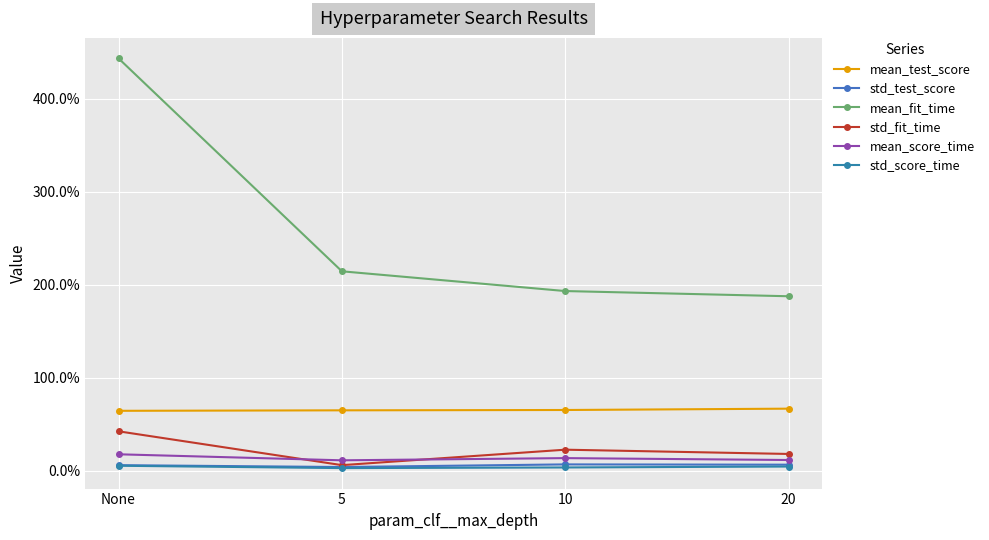

What are all the series names shown in the legend?

mean_test_score, std_test_score, mean_fit_time, std_fit_time, mean_score_time, std_score_time